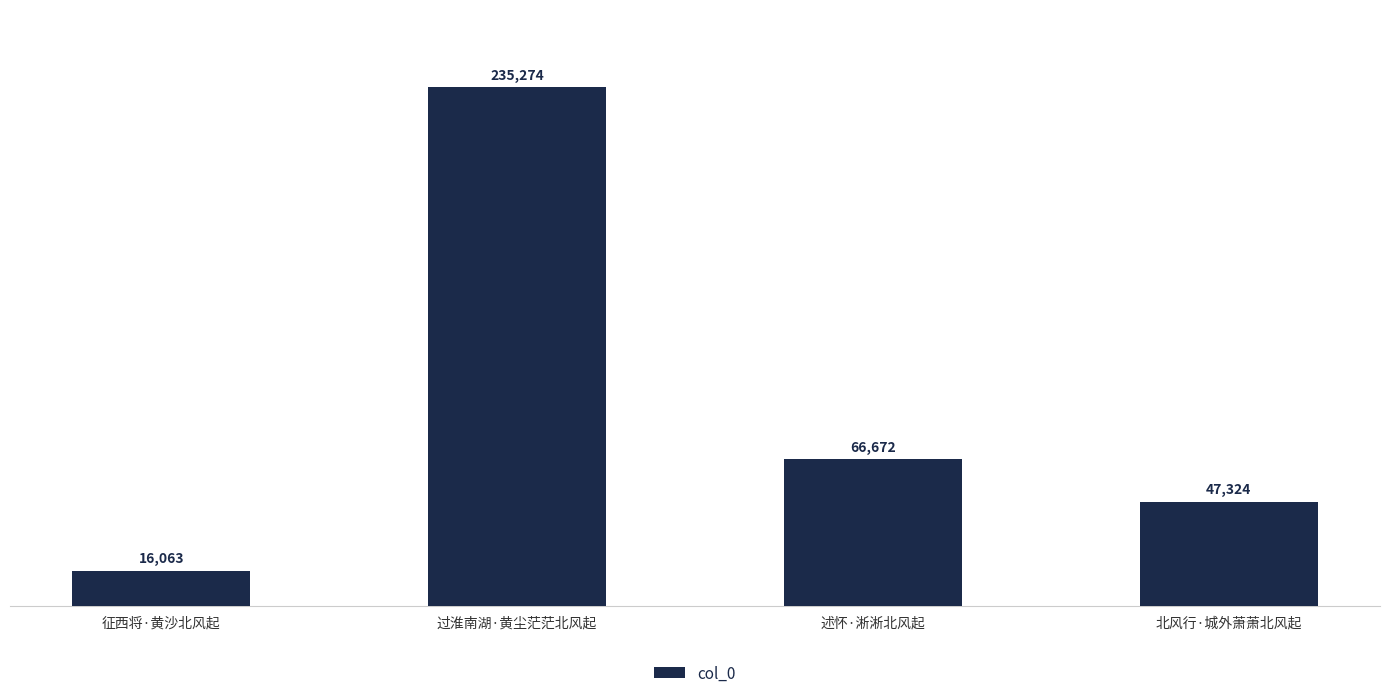

What is the value of the 4th bar from the left?

47324